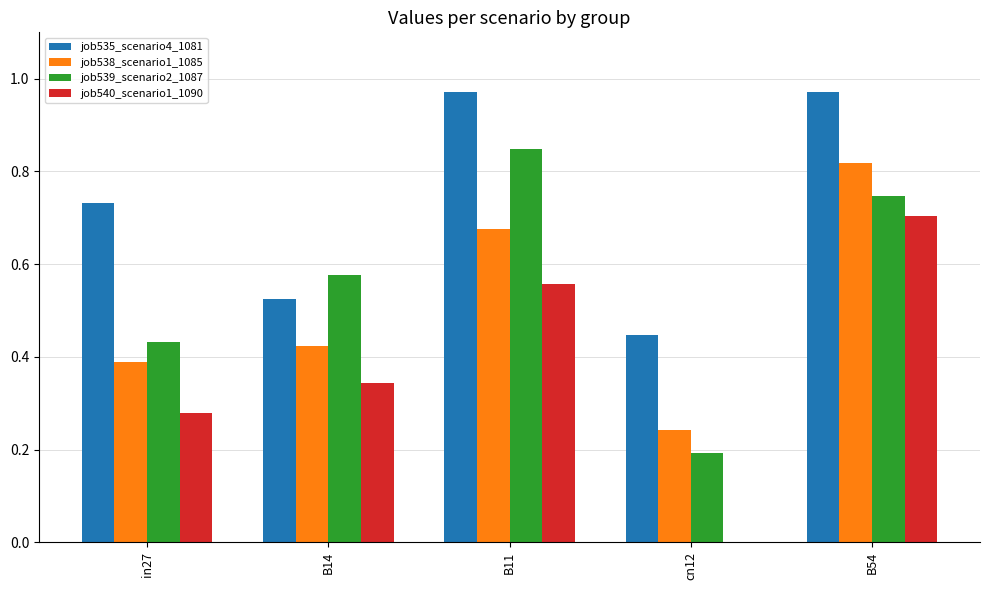

How many series are shown in this chart?

4